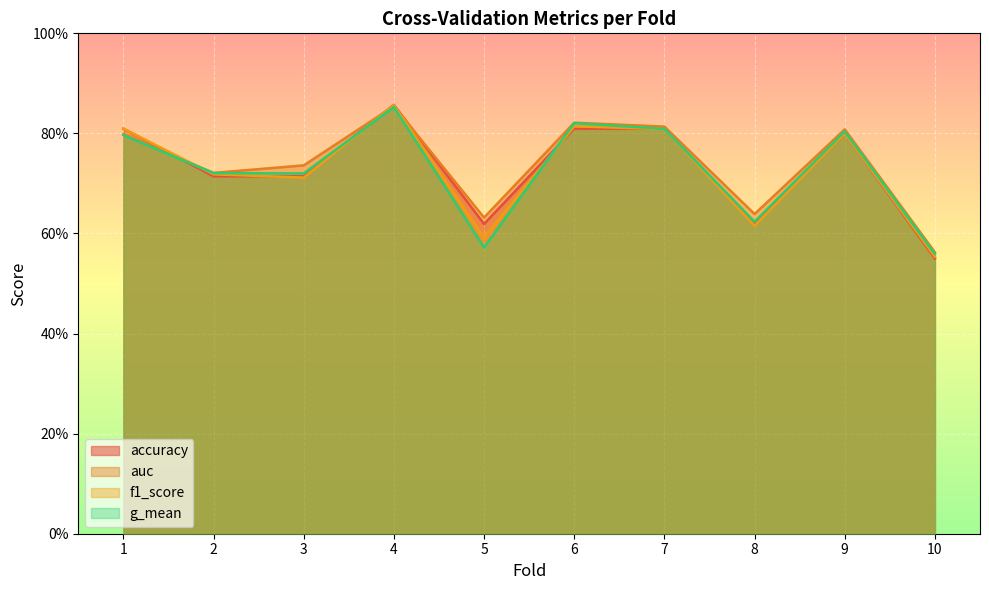

What is the total value across all series at 10?

2.2